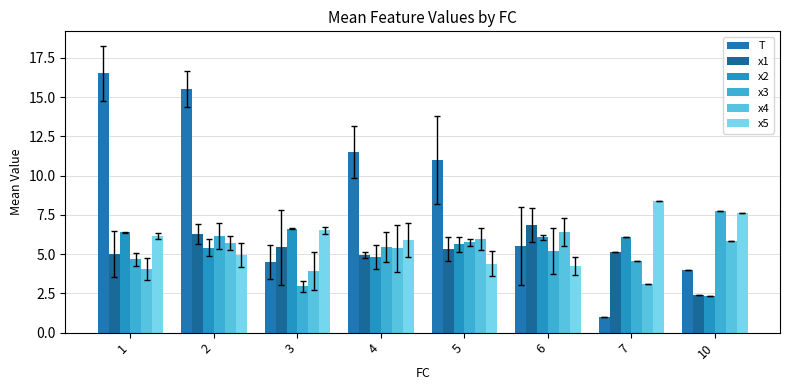

At which category does the chart reach its minimum across all series?

7